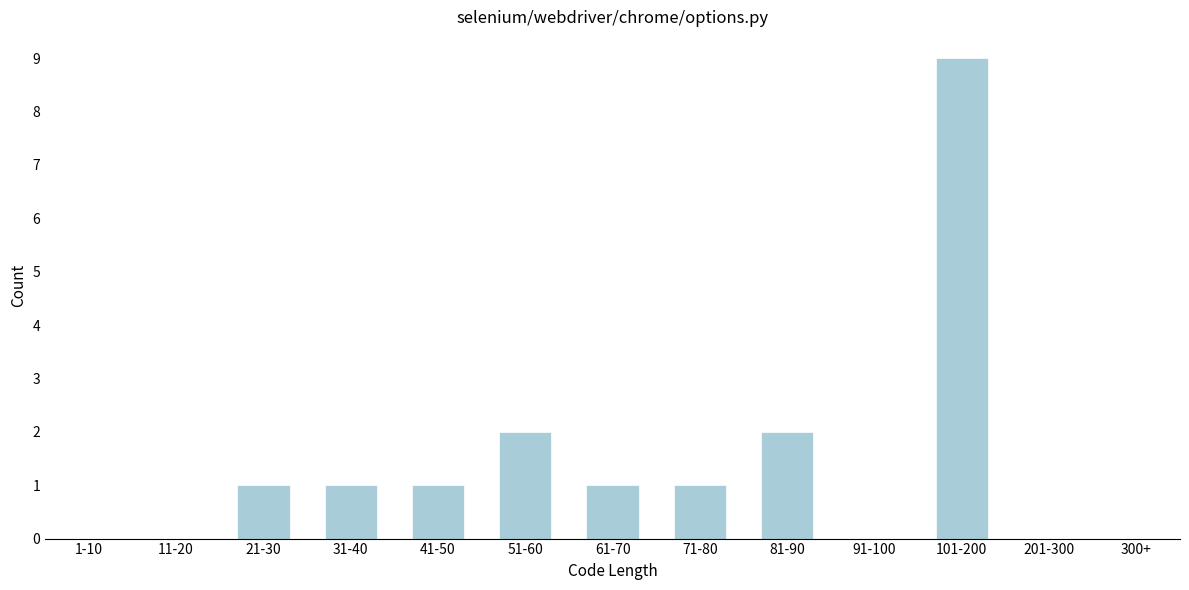

Reading right to left, extract all data points from this chart.

300+=0	201-300=0	101-200=9	91-100=0	81-90=2	71-80=1	61-70=1	51-60=2	41-50=1	31-40=1	21-30=1	11-20=0	1-10=0